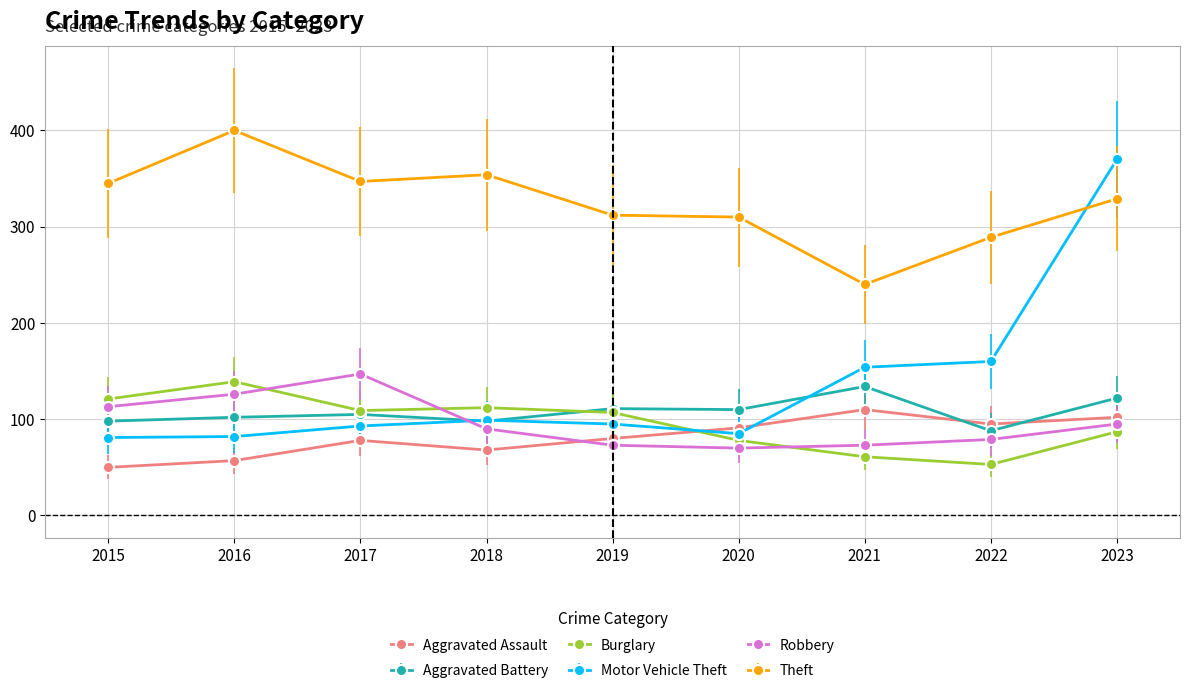

What is the difference between the second highest and second lowest values in the Robbery series?

53